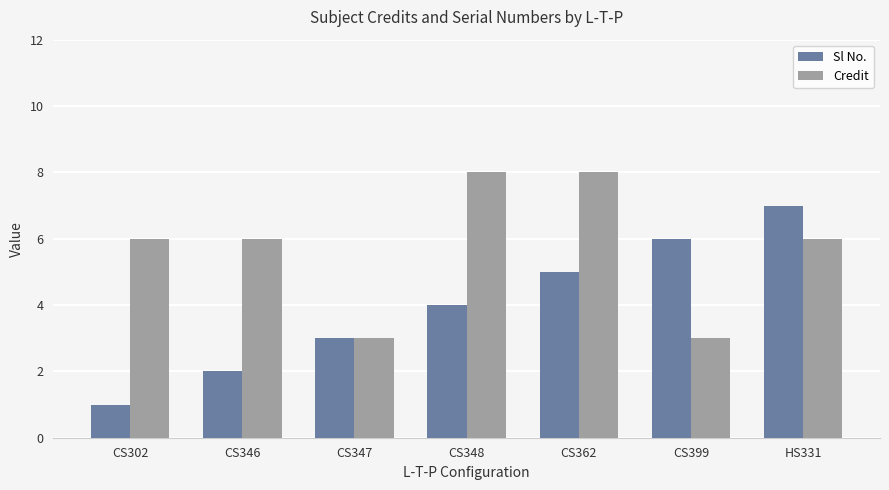

Reading left to right, extract all data points from this chart.

Sl No.: CS302=1	CS346=2	CS347=3	CS348=4	CS362=5	CS399=6	HS331=7
Credit: CS302=6	CS346=6	CS347=3	CS348=8	CS362=8	CS399=3	HS331=6